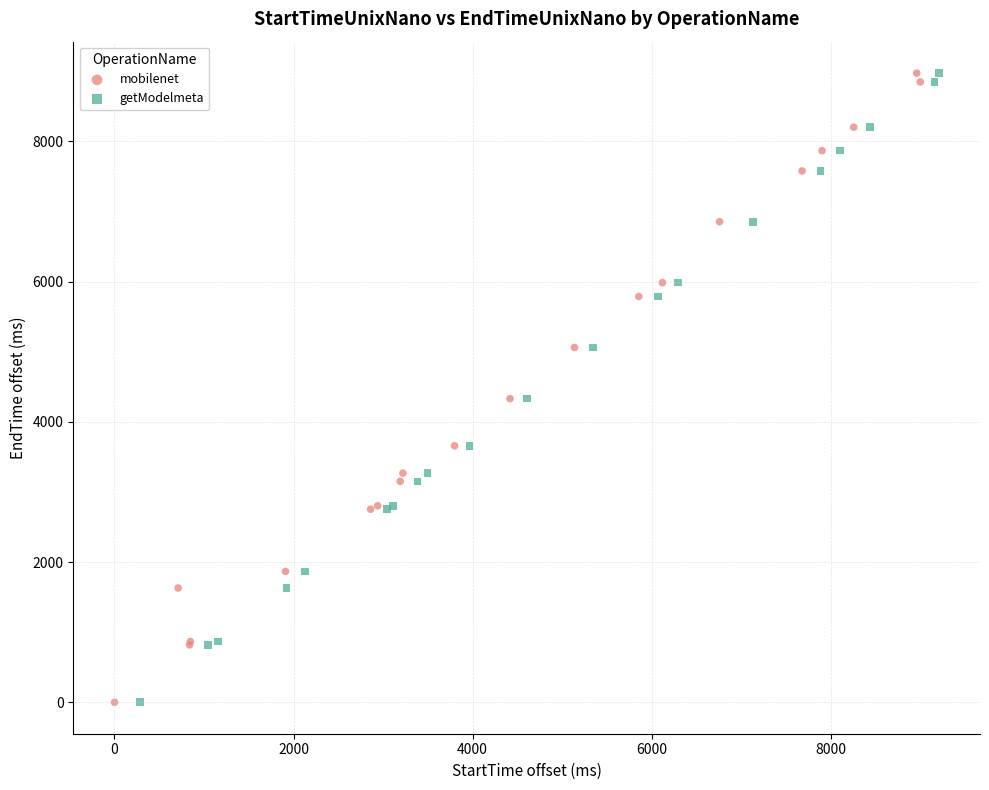

Which series has the widest spread of Y values?

mobilenet